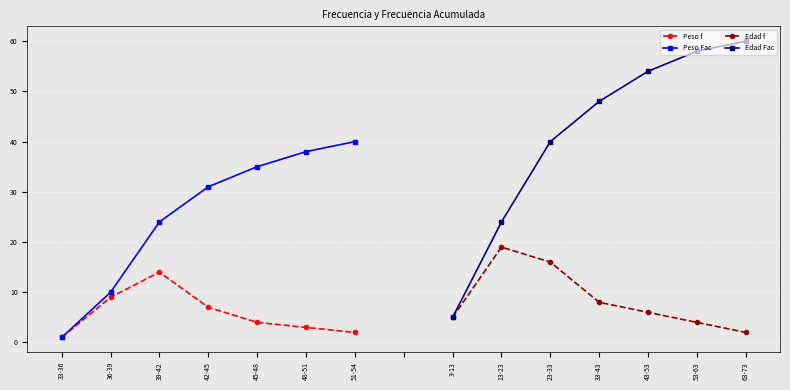

At which label does Peso Fac reach its minimum?

33-36